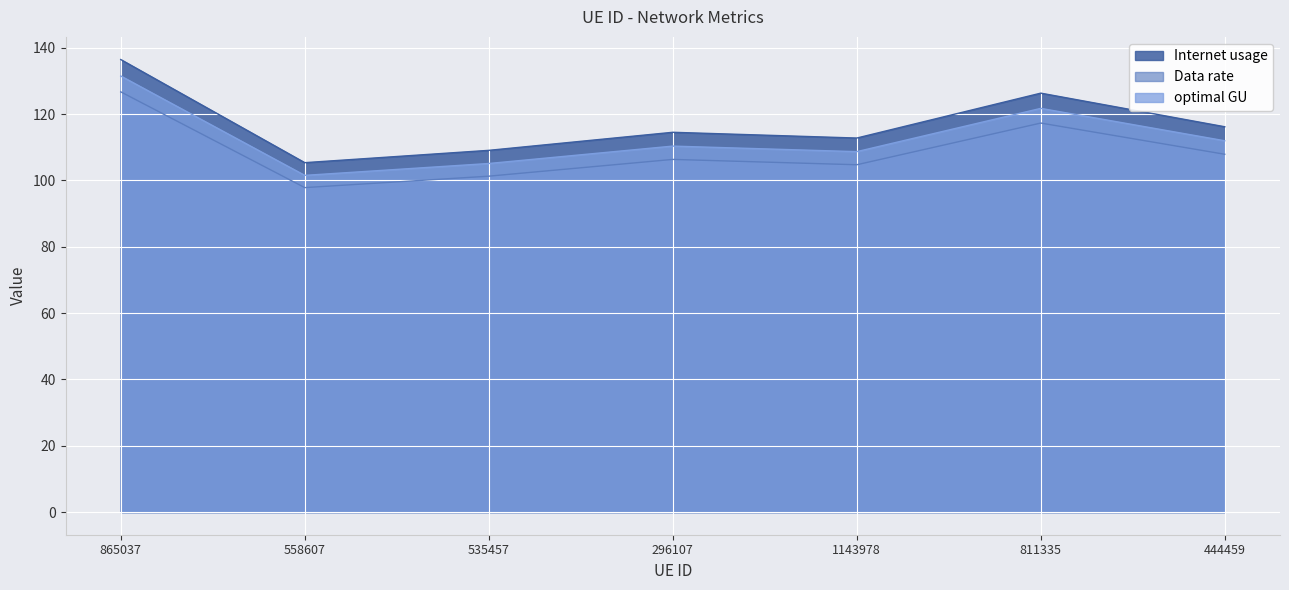

What is the sum of all Internet usage values?

820.7